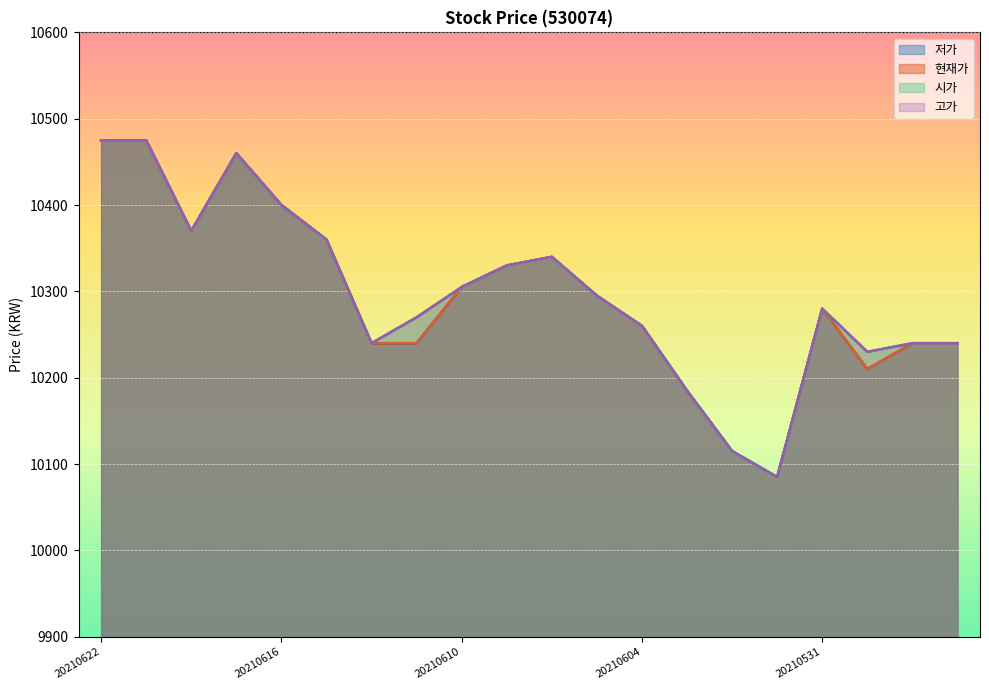

Is the value of 고가 at 20210618 greater than the value of 저가 at 20210617?

No